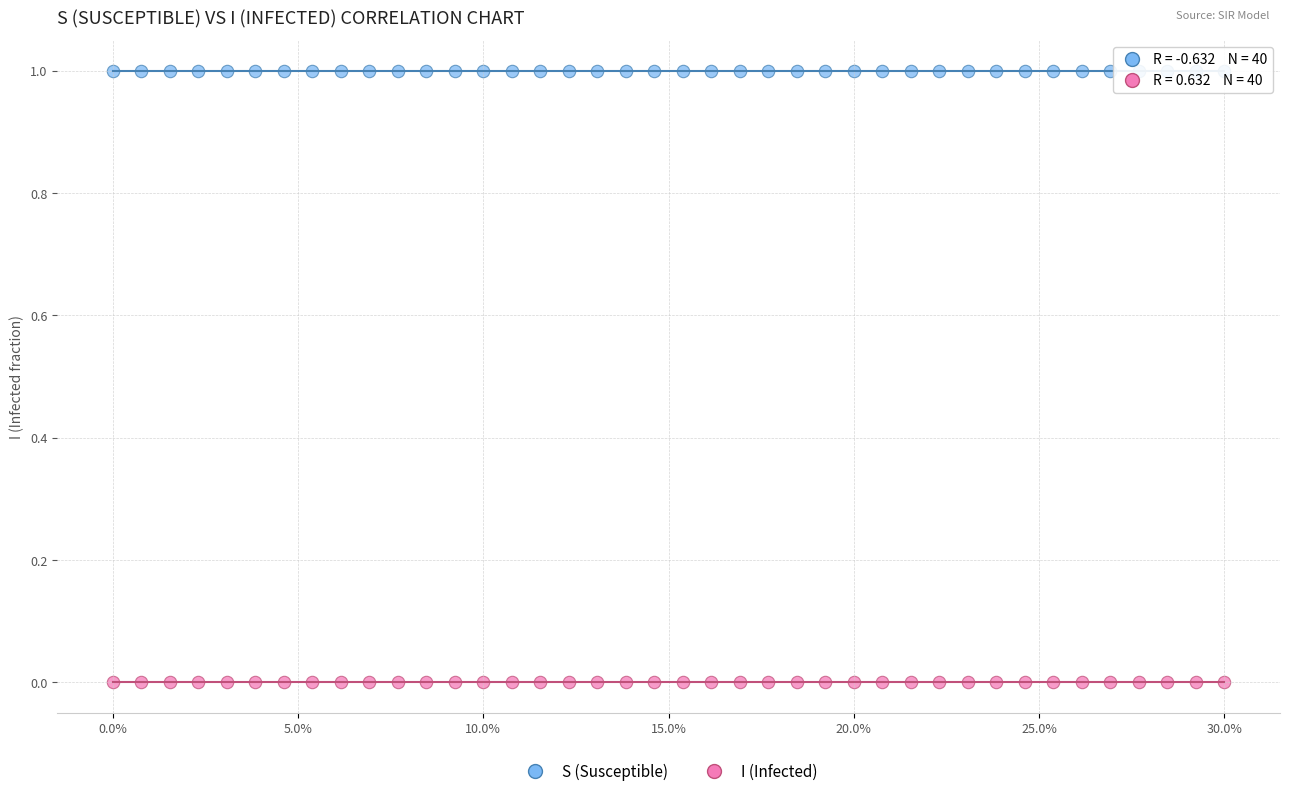

What are all the series names shown in the legend?

S (Susceptible), I (Infected)